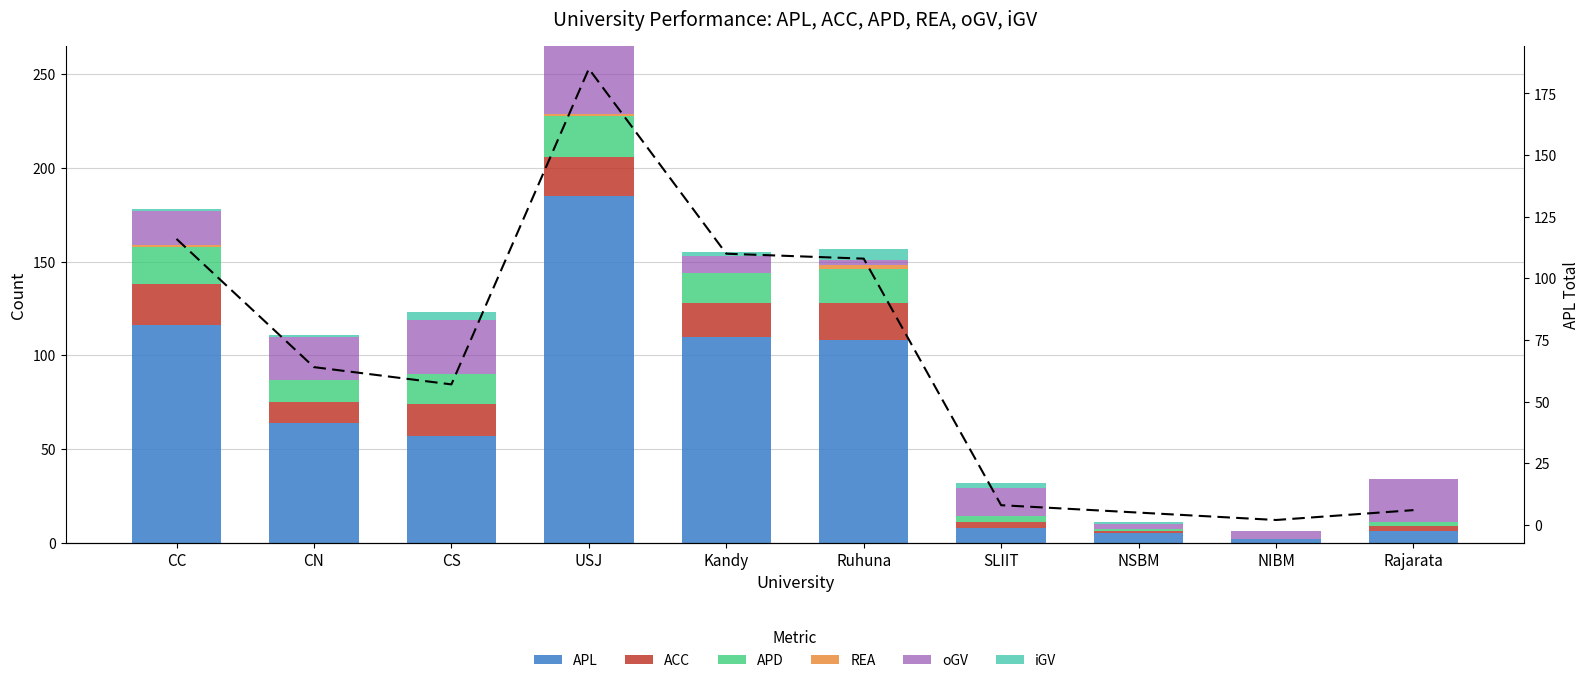

True or false: ACC has a value of 17 at CS.

True